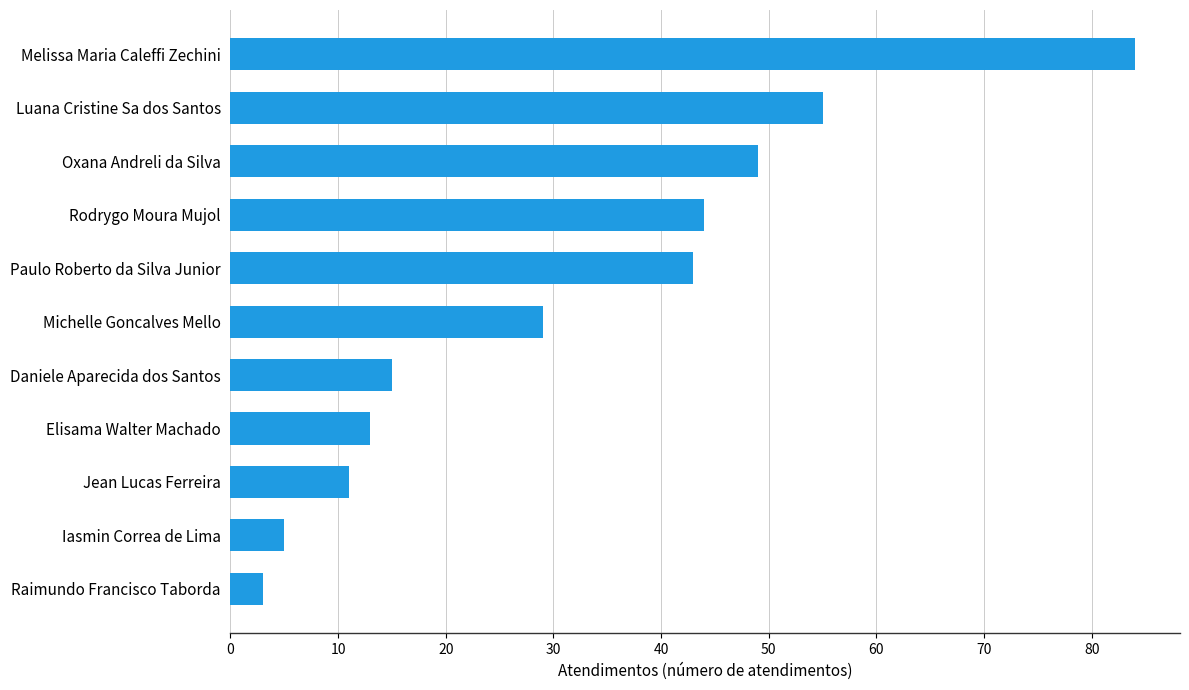

Read the value at Elisama Walter Machado, to the nearest 10.

10